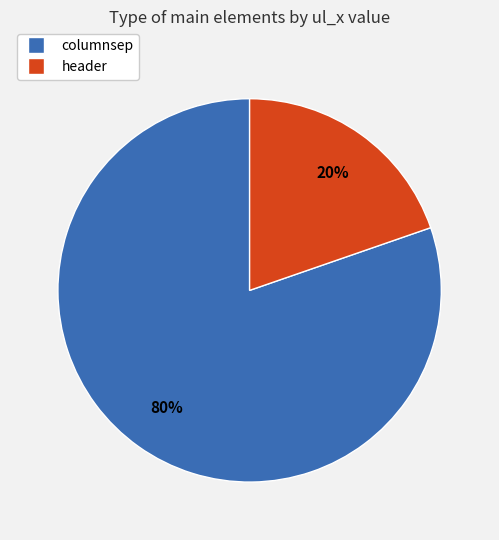

Which category has the biggest portion of the pie?

columnsep